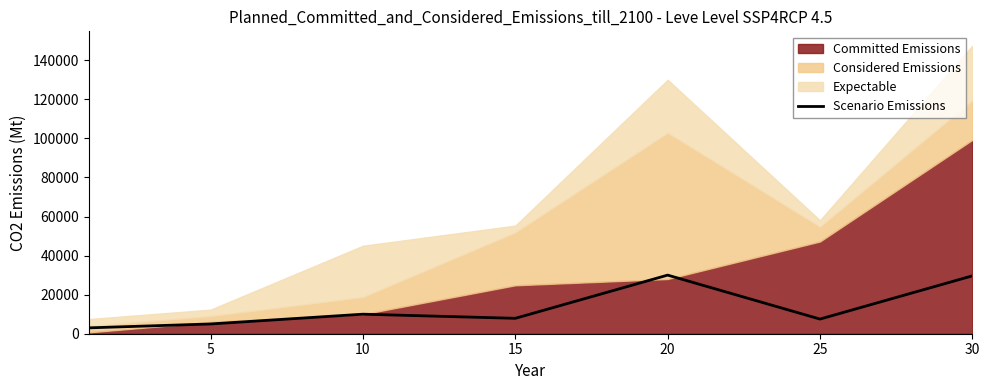

How many data points does each series have?

7